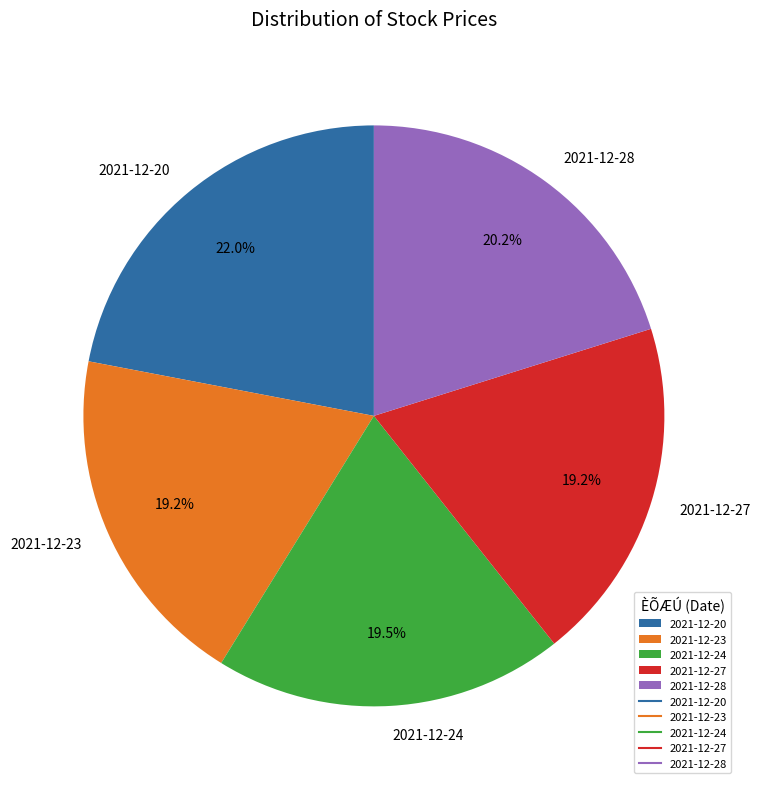

What is the total percentage of 2021-12-23 and 2021-12-28?

39.4%